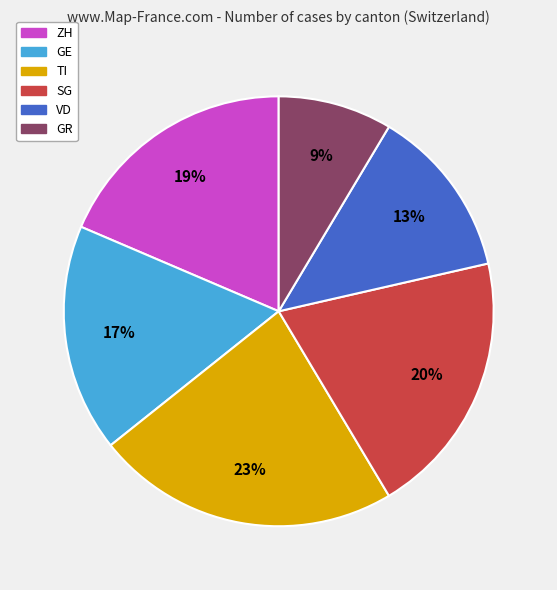

Rank the categories by value from highest to lowest.

TI, SG, ZH, GE, VD, GR